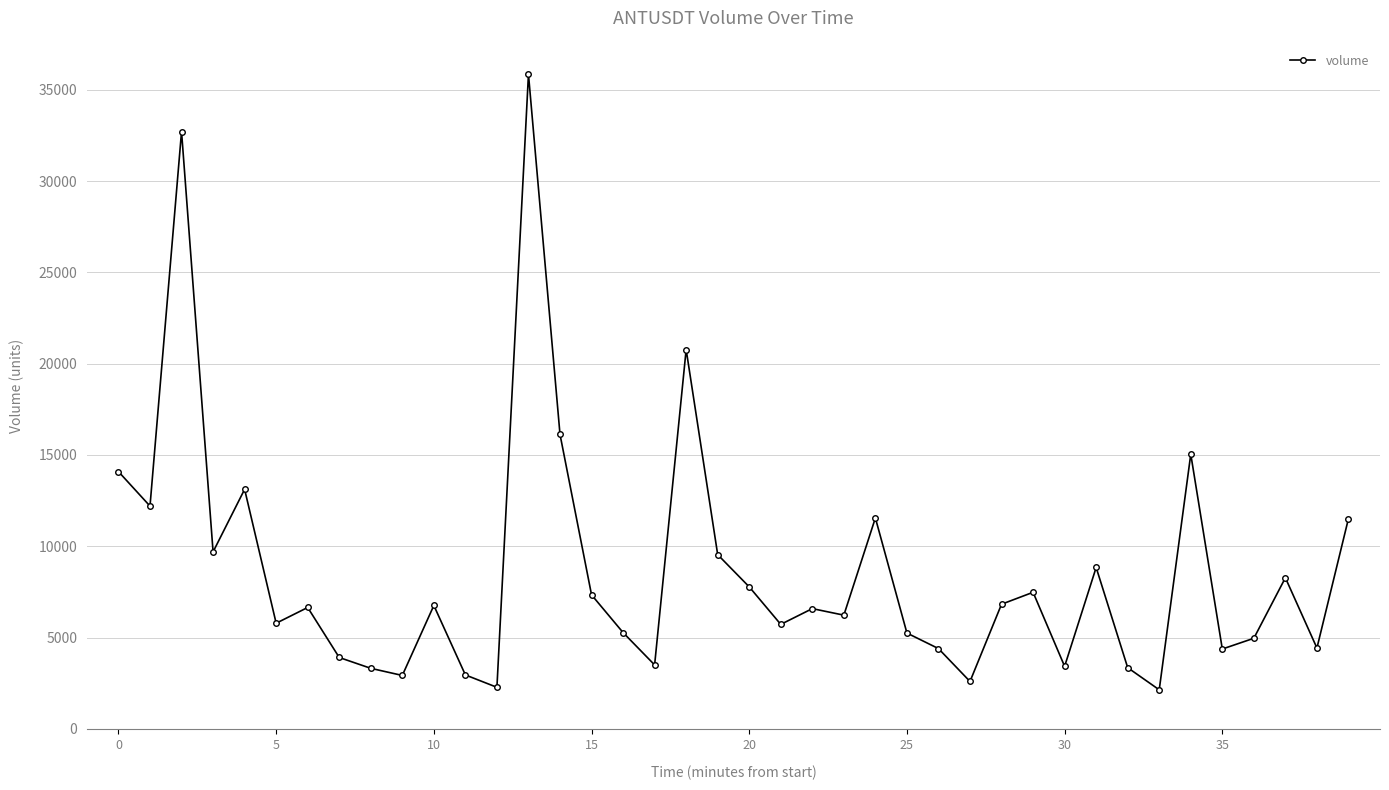

What is the sum of all values?

345465.7